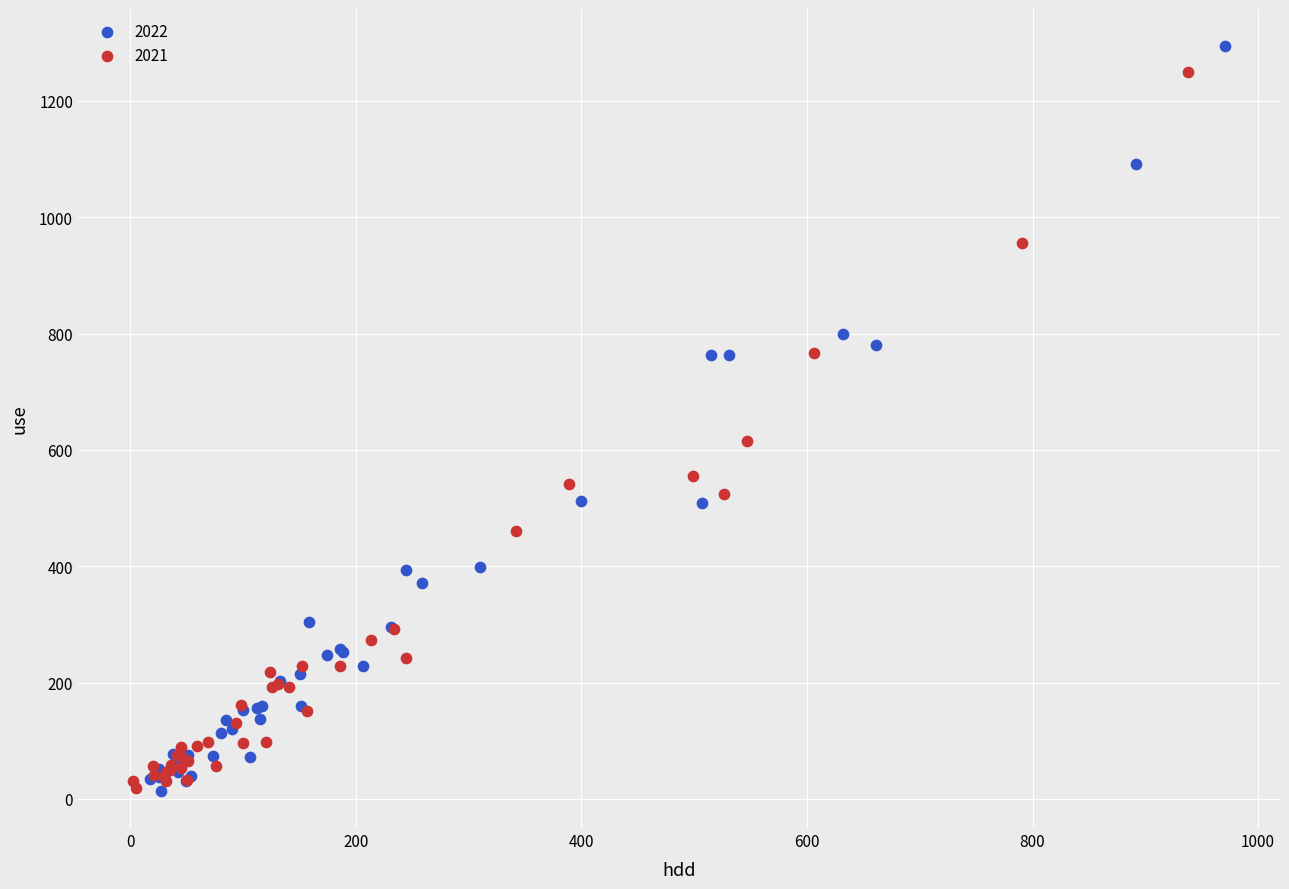

Which series has the widest spread of Y values?

2022